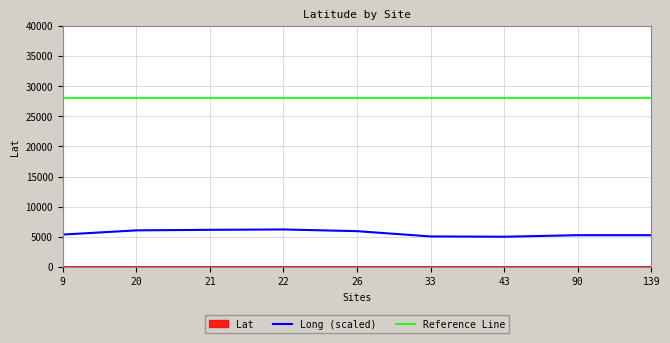

At how many categories does at least one series exceed 19937?

9